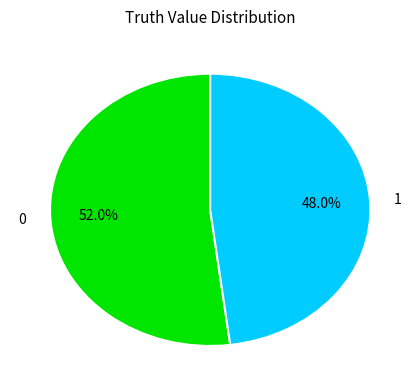

Does any single category account for the majority?

Yes